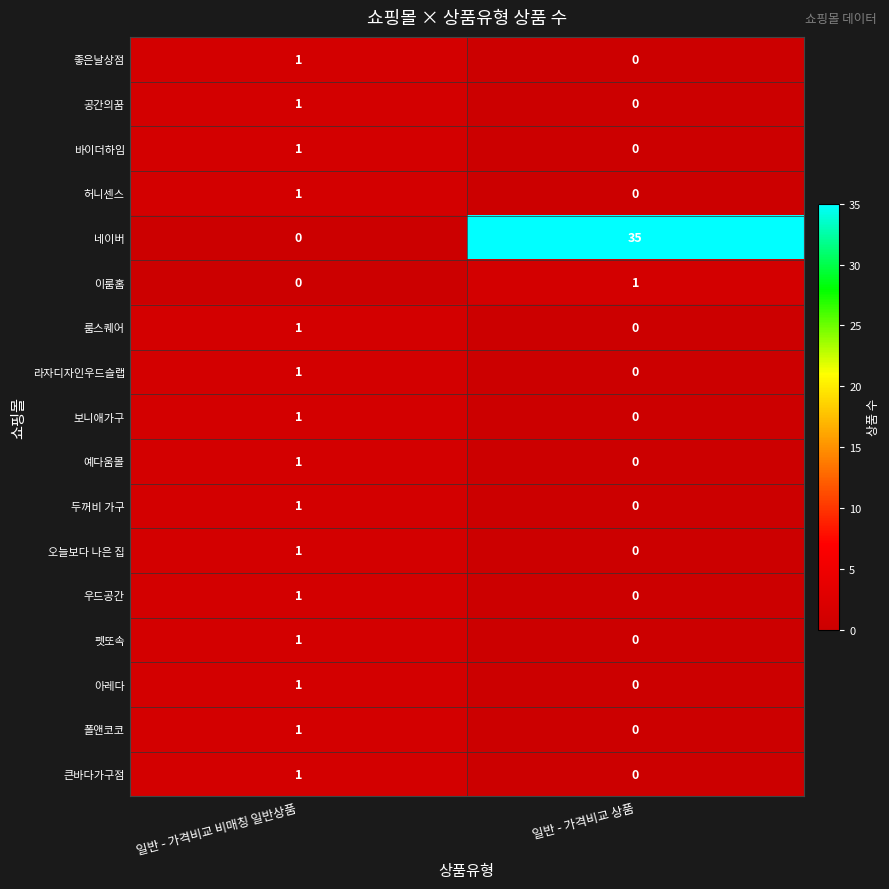

List the labels in order of 보니애가구 value, largest first.

일반 - 가격비교 비매칭 일반상품, 일반 - 가격비교 상품